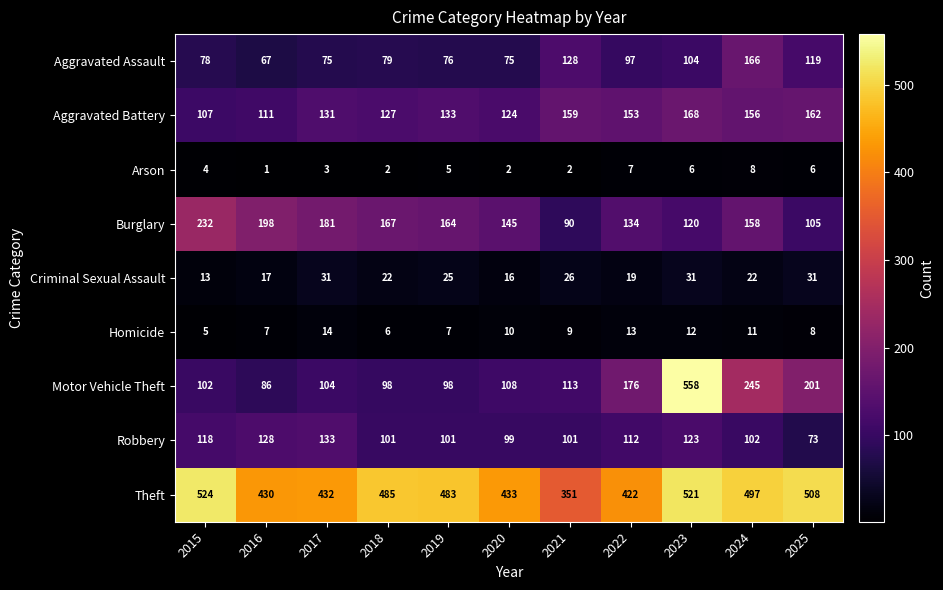

What value does the Homicide series have at 2015?

5